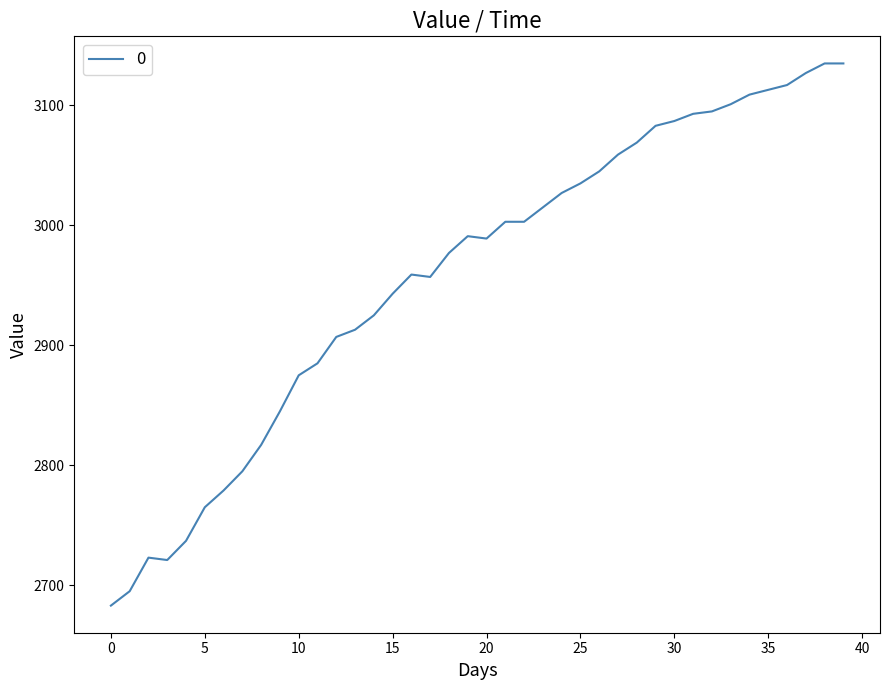

What is the difference between the maximum and minimum values?

452